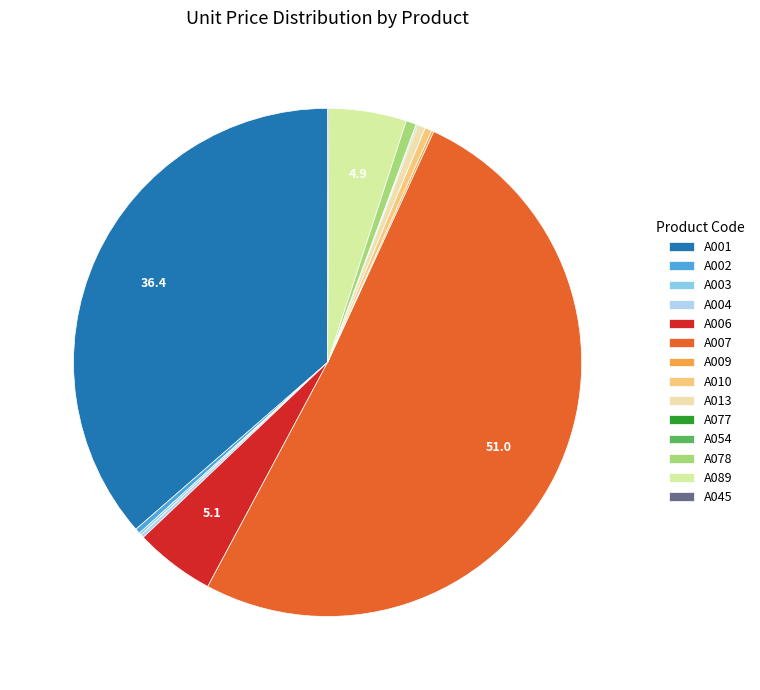

How many slices are in this pie chart?

14